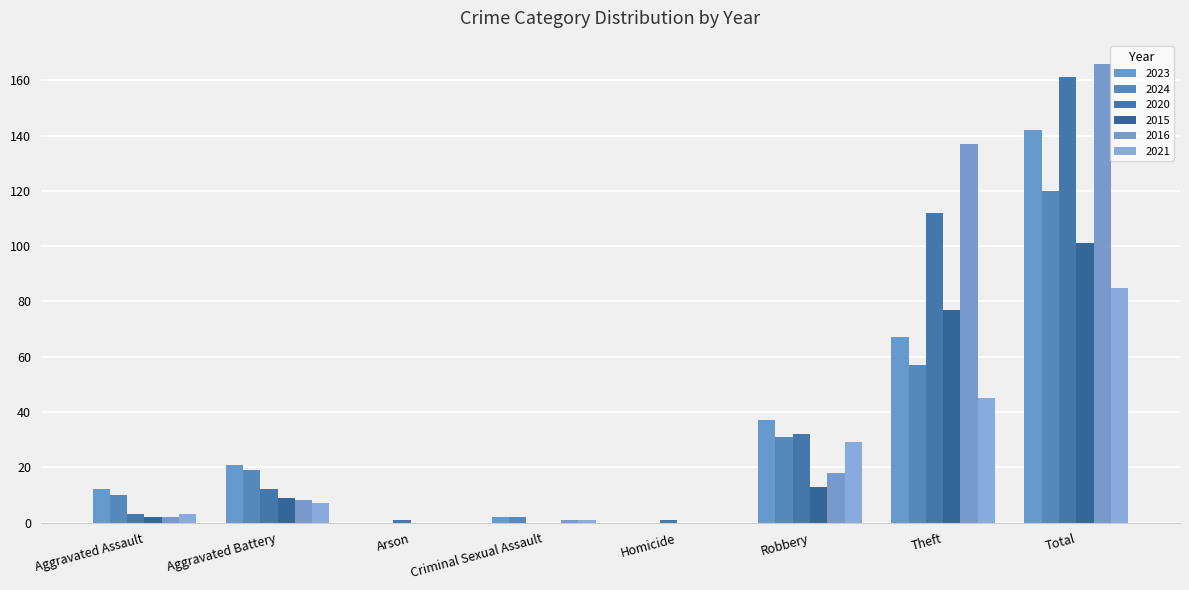

What position from the left is Homicide?

5